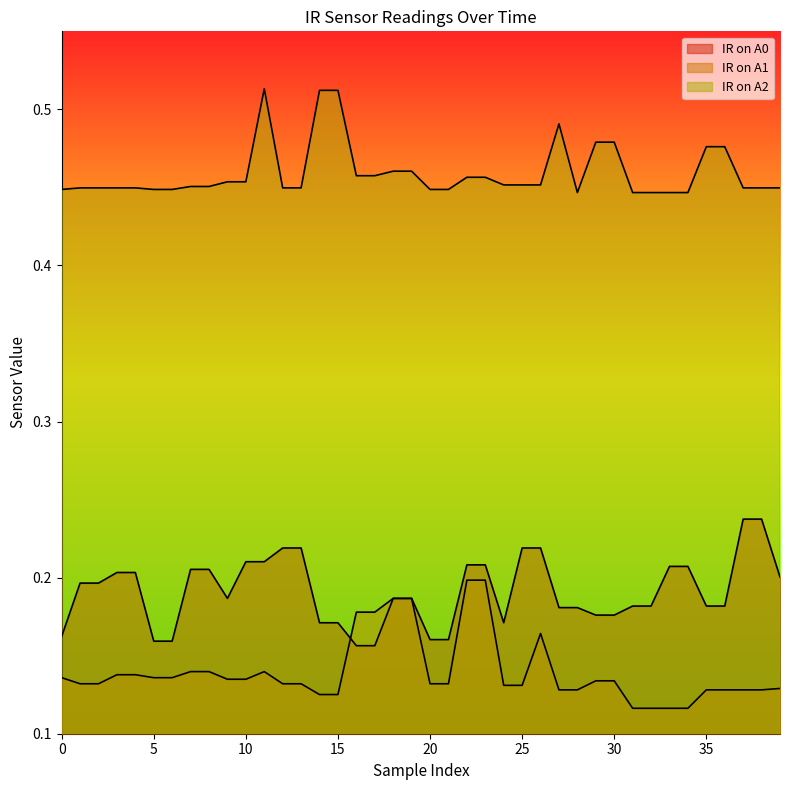

What is the approximate value of IR on A1 at 24?

0.1